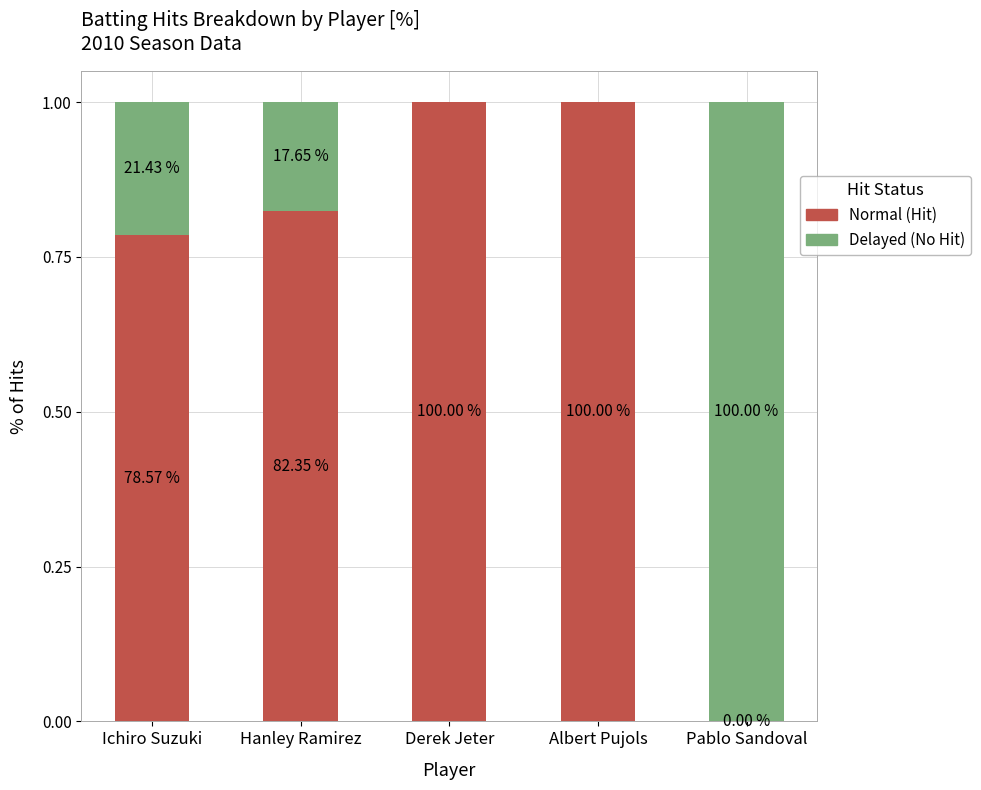

Does the chart contain stacked bars?

Yes